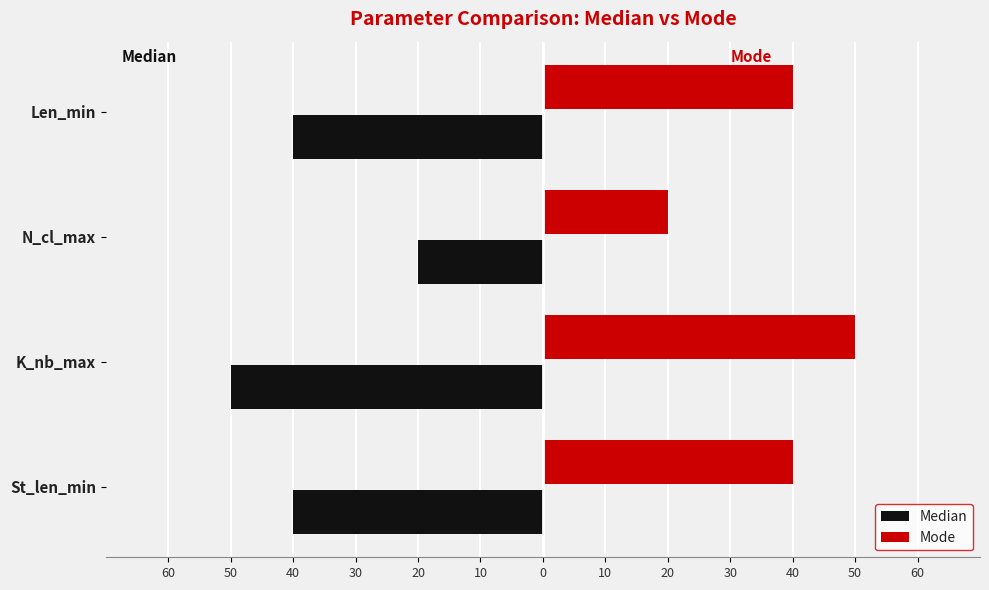

What are all the series names shown in the legend?

Median, Mode